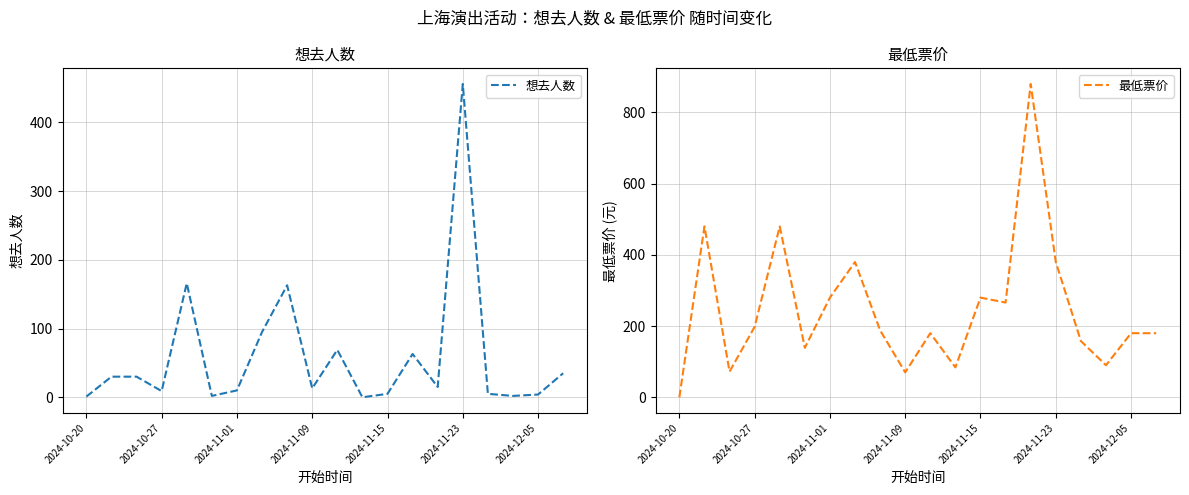

What is the highest value of the 想去人数 series?

456